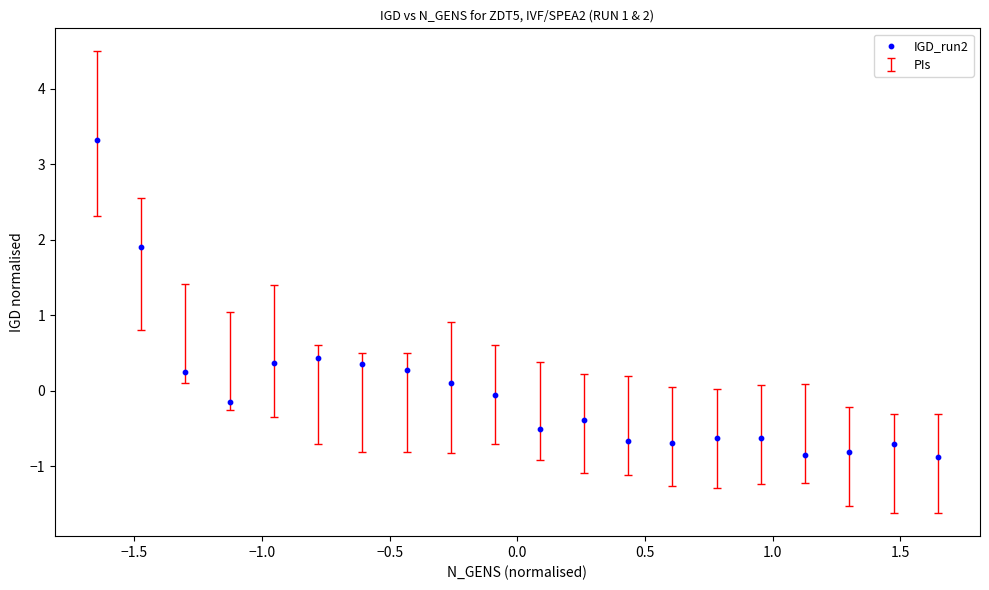

What Y value in the scatter plot is closest to 1?

0.4